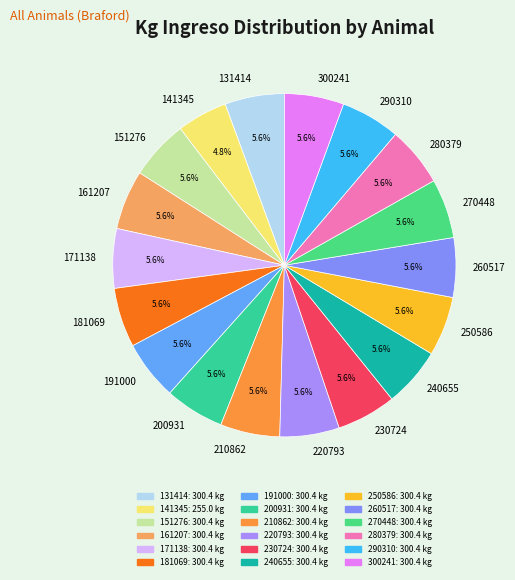

Is it true that 161207 is 1% of the pie?

False